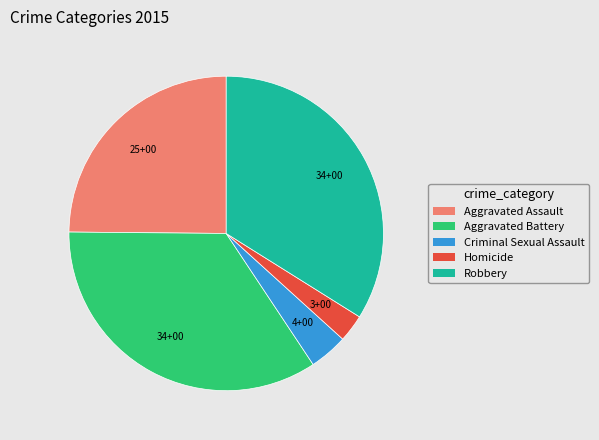

Rank the categories by value from lowest to highest.

Homicide, Criminal Sexual Assault, Aggravated Assault, Robbery, Aggravated Battery